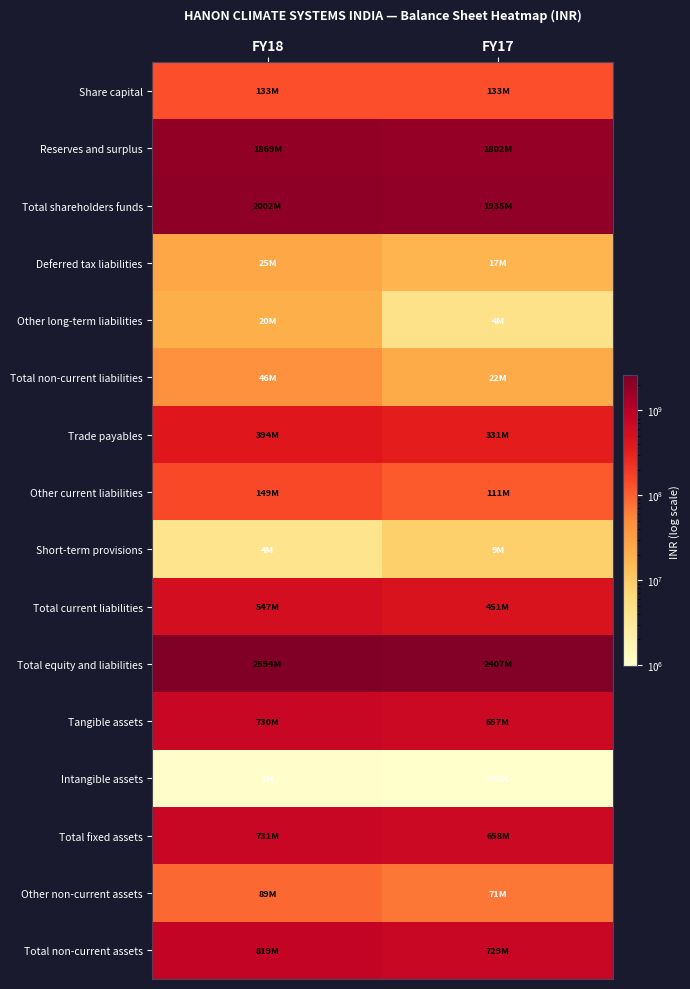

Between FY18 and FY17, which is larger?

FY18